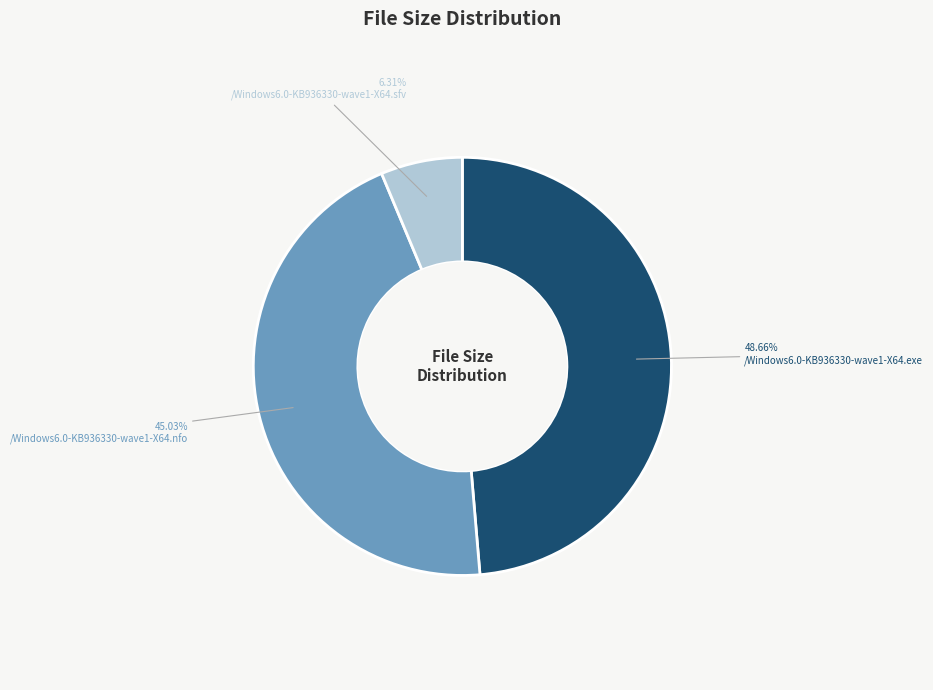

Does any single category account for the majority?

No